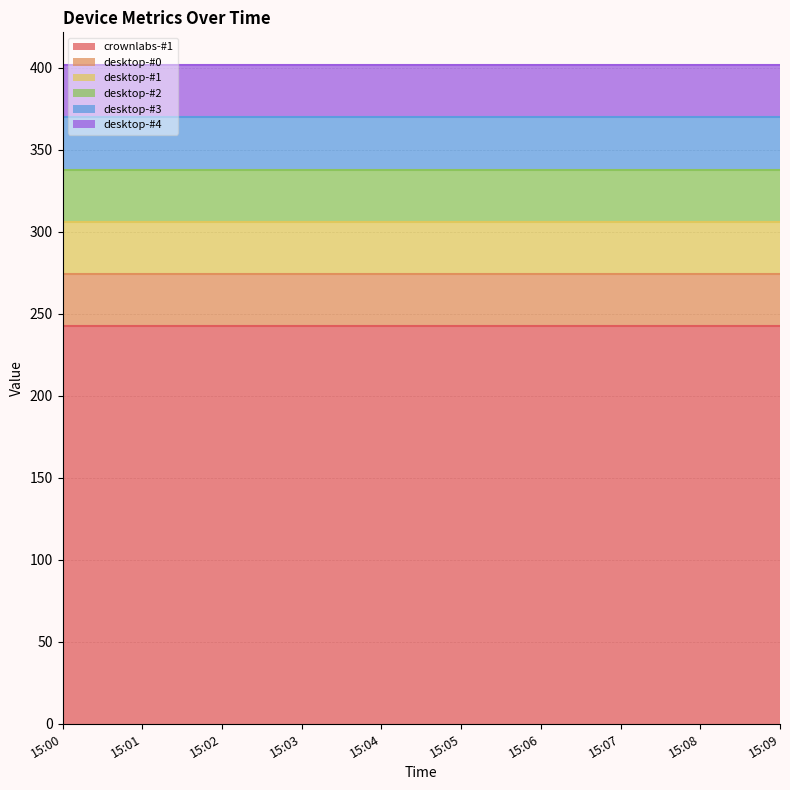

The value of desktop-#2 at 15:07 is 54.9. True or false?

False